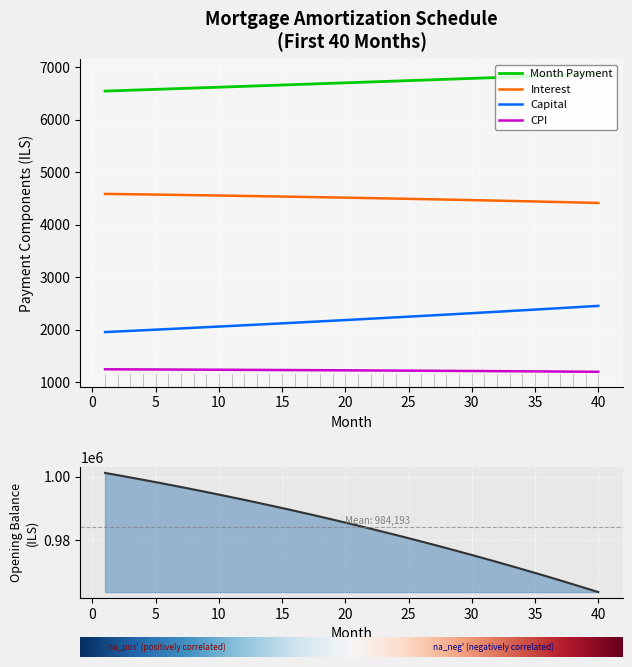

The Interest series shows 2734.2 at 36. True or false?

False